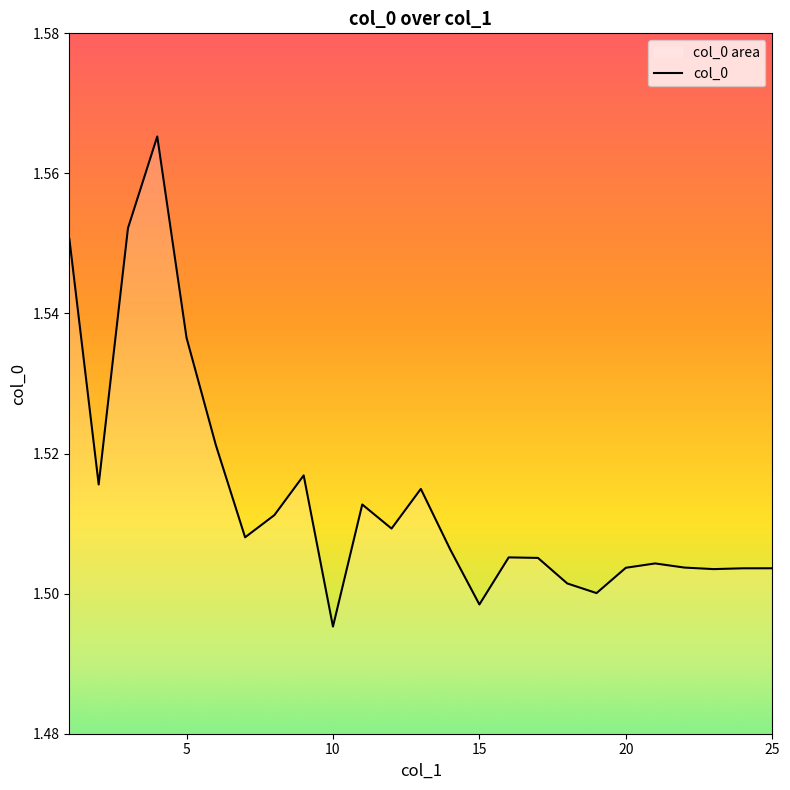

Which label corresponds to the largest value in the chart?

4